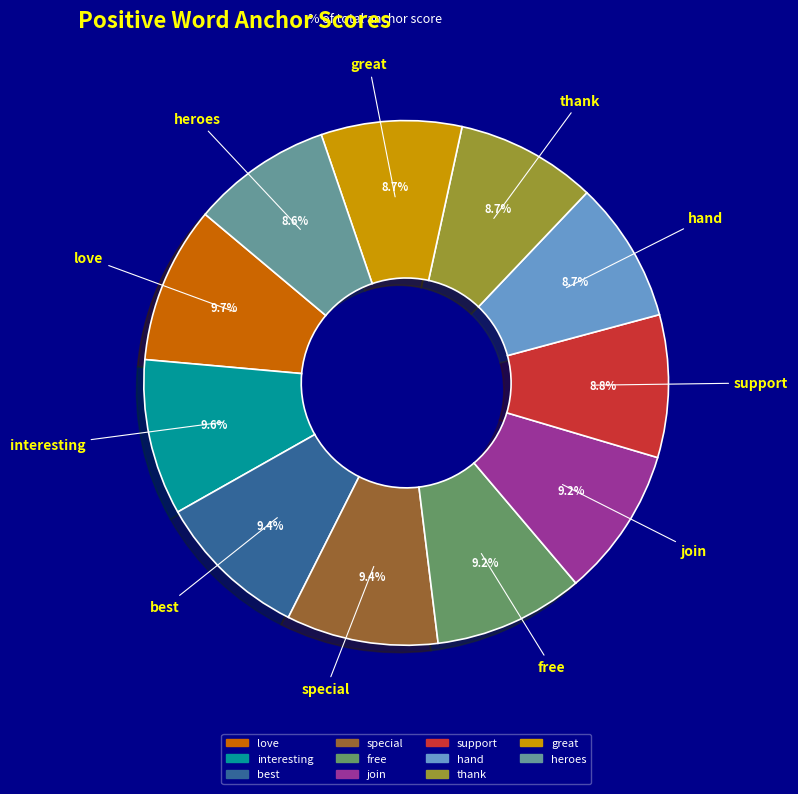

To the nearest percent, what is the average slice percentage?

9%